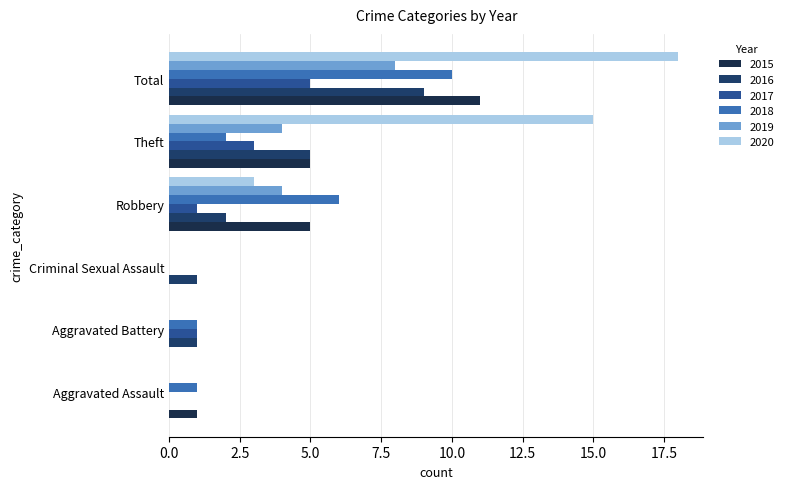

What are all the series names shown in the legend?

2015, 2016, 2017, 2018, 2019, 2020